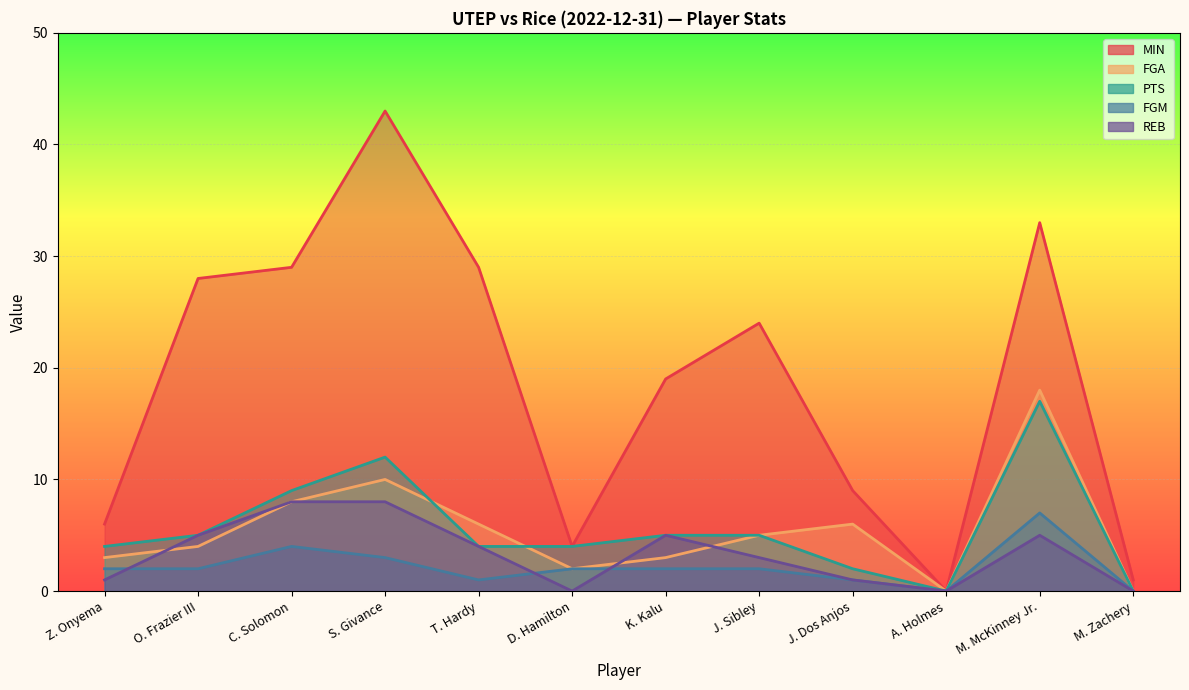

Rank the series at S. Givance from highest to lowest value.

MIN, PTS, FGA, REB, FGM